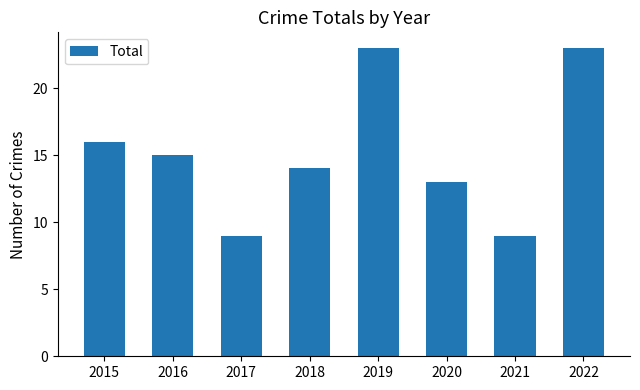

What is the difference between the maximum and minimum values?

14